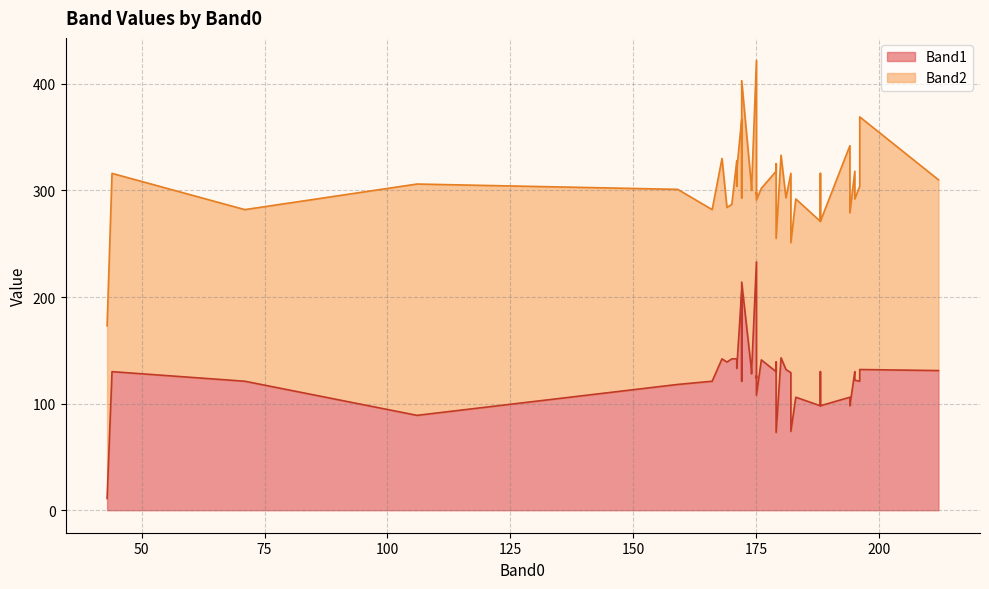

What is the maximum value for Band1?

233